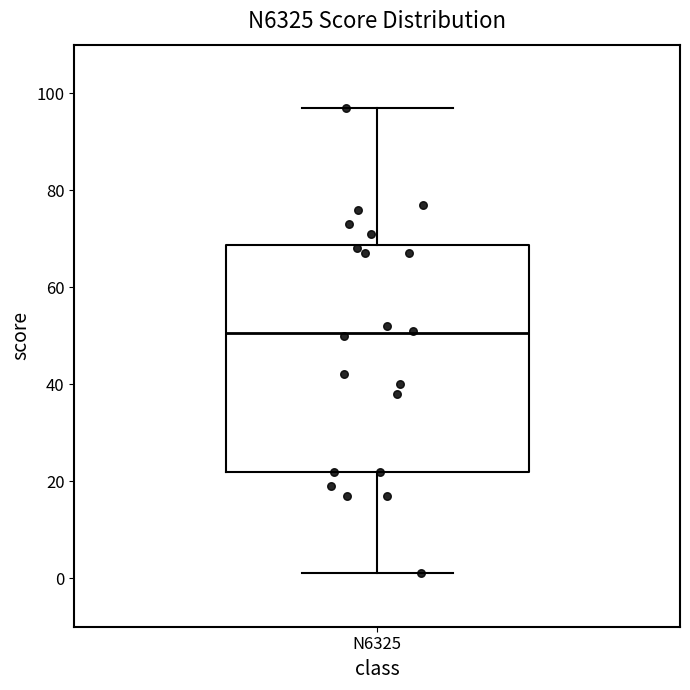

Where does the upper whisker of the box for N6325 end on the y-axis? The values are not printed on the chart, so give them approximately, as read against the axis.

98